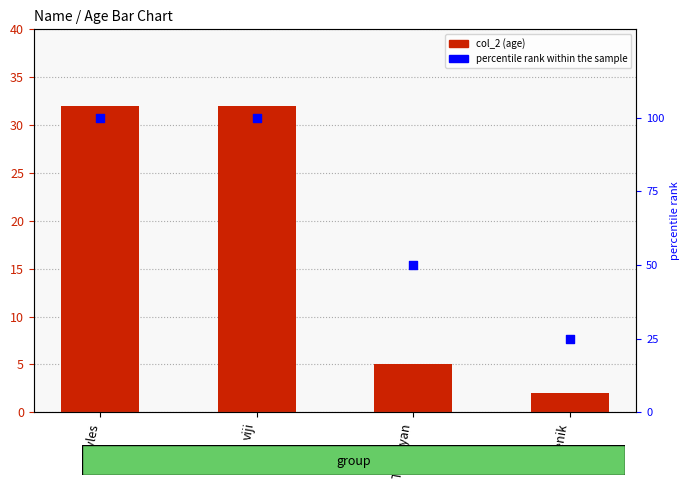

Which series contains the lowest Y value?

col_2 (age)